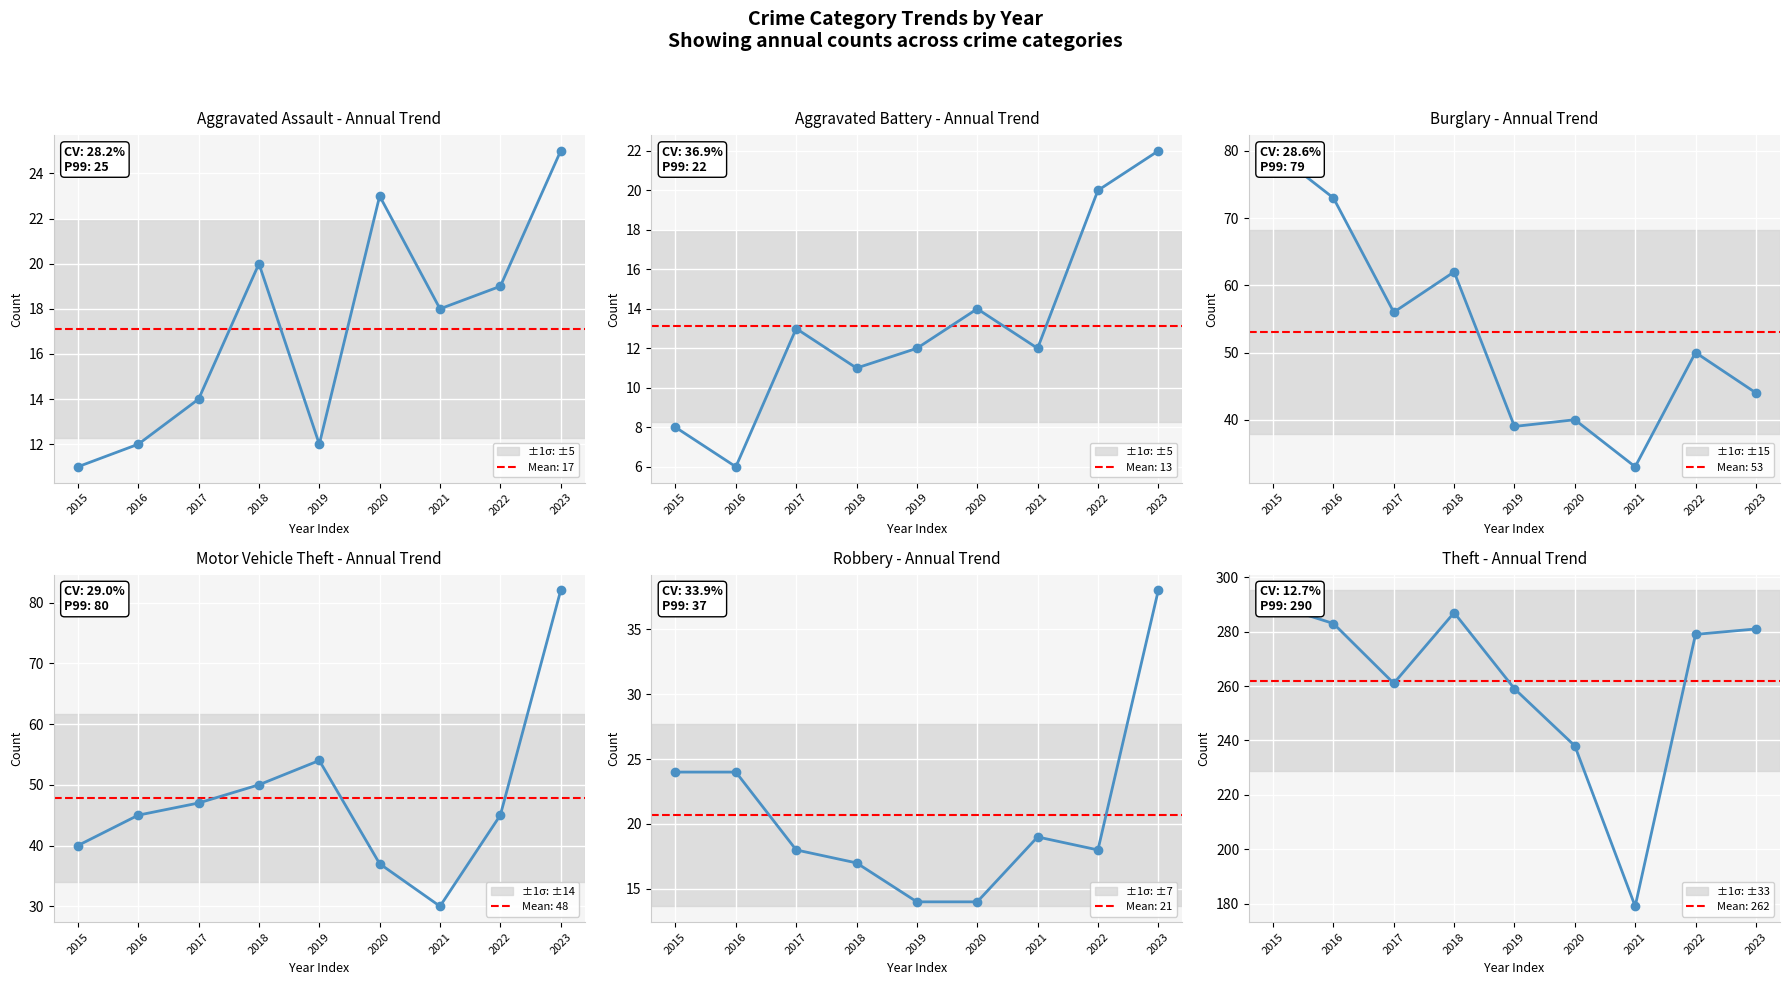

Rank the categories by Aggravated Battery value from lowest to highest.

2016, 2015, 2018, 2019, 2021, 2017, 2020, 2022, 2023